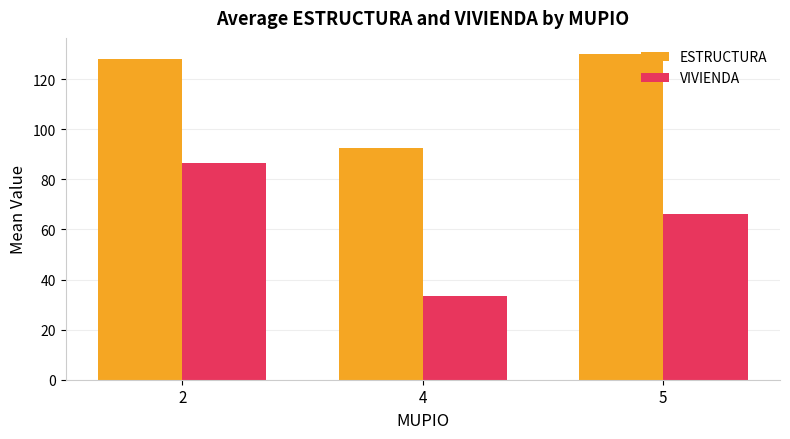

Which series has the widest spread of values?

VIVIENDA